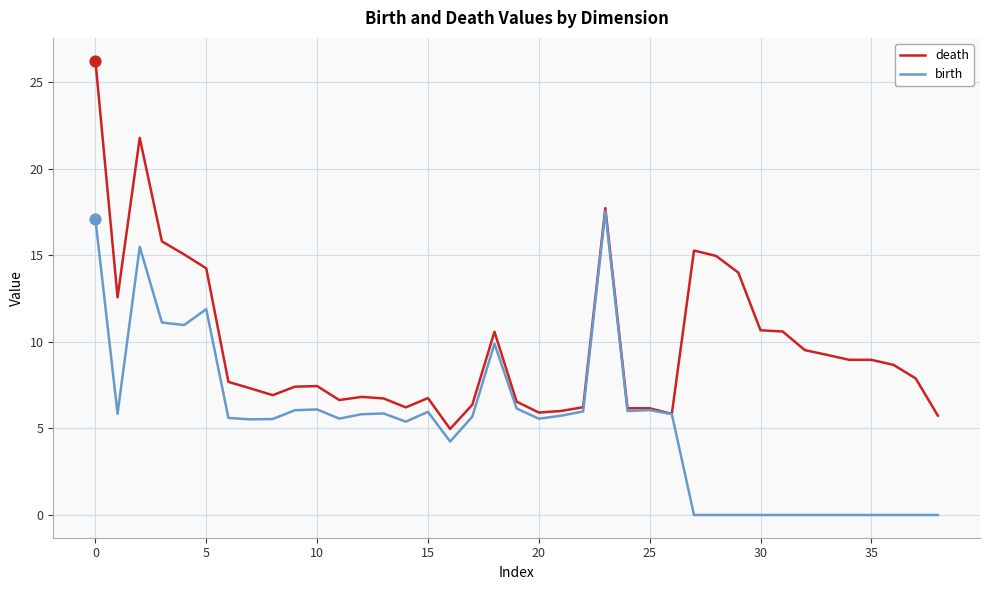

Rank the series by their maximum value, from lowest to highest.

birth, death